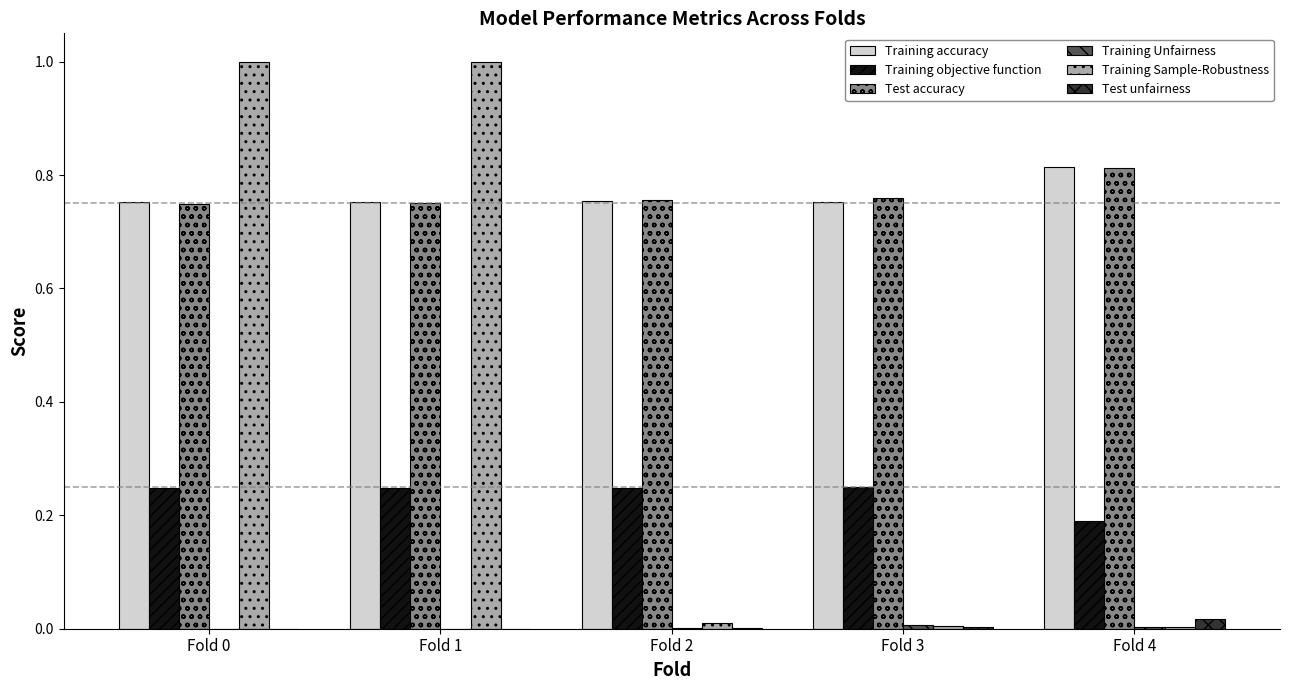

Is it true that Training Sample-Robustness equals 1.0 at Fold 0?

True